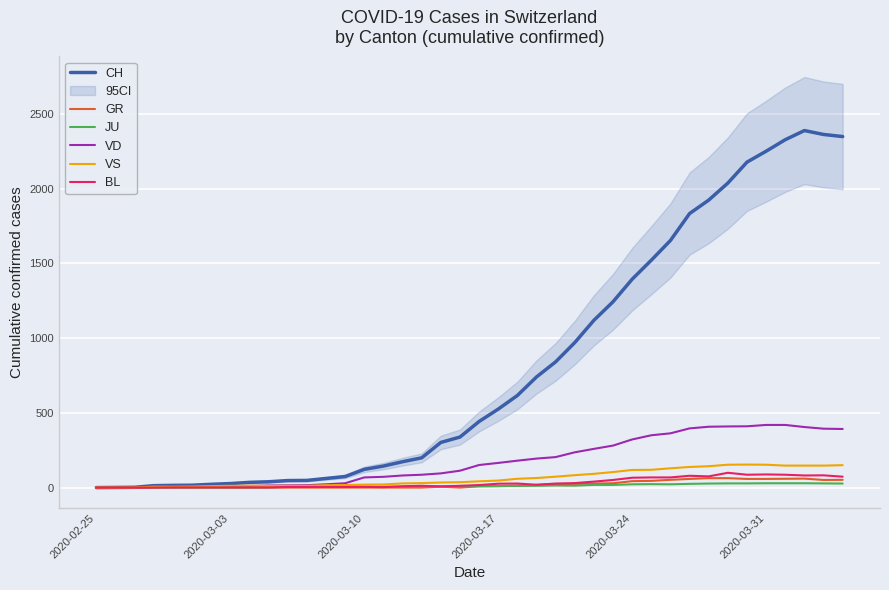

Reading right to left, what are all the values shown in this chart?

CH: 2348	2362	2388	2327	2250	2177	2037	1923	1833	1653	1521	1394	1243	1119	970	841	740	616	525	442	338	302	199	173	144	122	74	61	48	47	39	35	27	22	16	15	13	2	1	0
GR: 52	51	60	59	58	58	63	63	58	52	45	43	29	27	24	24	18	13	9	9	0	6	0	0	0	0	0	0	0	0	0	0	0	0	0	0	0	0	0	0
JU: 27	28	29	29	29	28	28	27	25	22	23	22	18	18	13	14	12	11	11	9	9	8	8	6	6	5	5	5	5	5	2	1	1	1	1	1	1	1	0	0
VD: 392	394	405	419	419	410	409	407	396	363	350	322	281	259	236	204	194	180	165	151	113	95	86	81	72	68	29	22	16	15	14	11	8	6	4	4	4	0	0	0
VS: 150	147	147	147	153	154	153	143	138	129	119	118	104	92	83	73	64	59	47	42	36	34	30	28	21	20	17	16	12	12	11	13	12	10	7	6	6	0	0	0
BL: 73	82	81	86	88	86	99	75	79	68	68	66	51	40	30	27	19	27	26	17	12	8	12	9	3	5	4	4	4	4	1	1	1	1	1	1	0	0	0	0